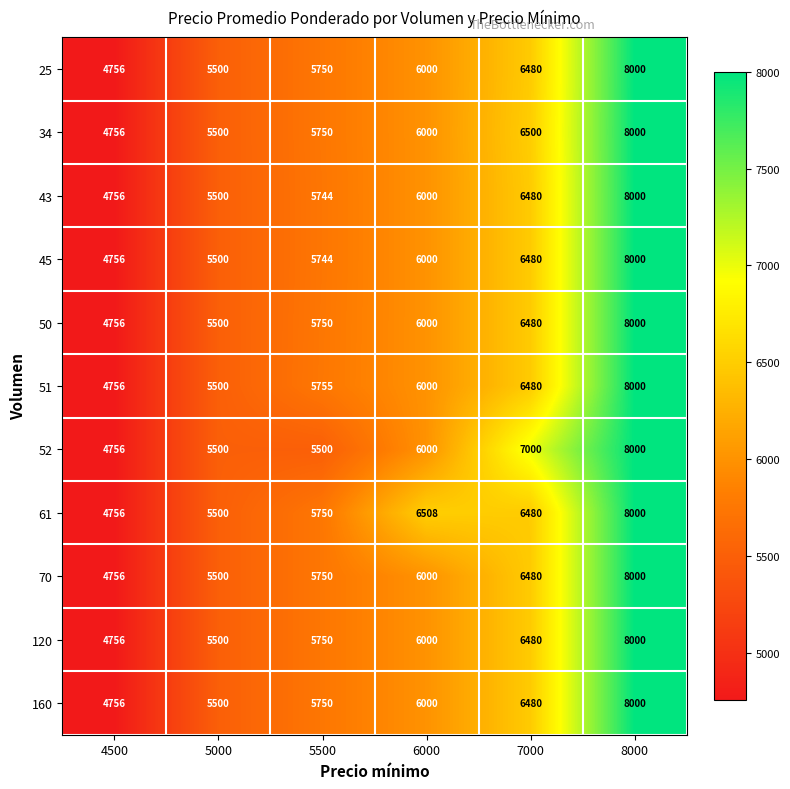

What is the difference between the 25 values at 6000 and 7000?

480